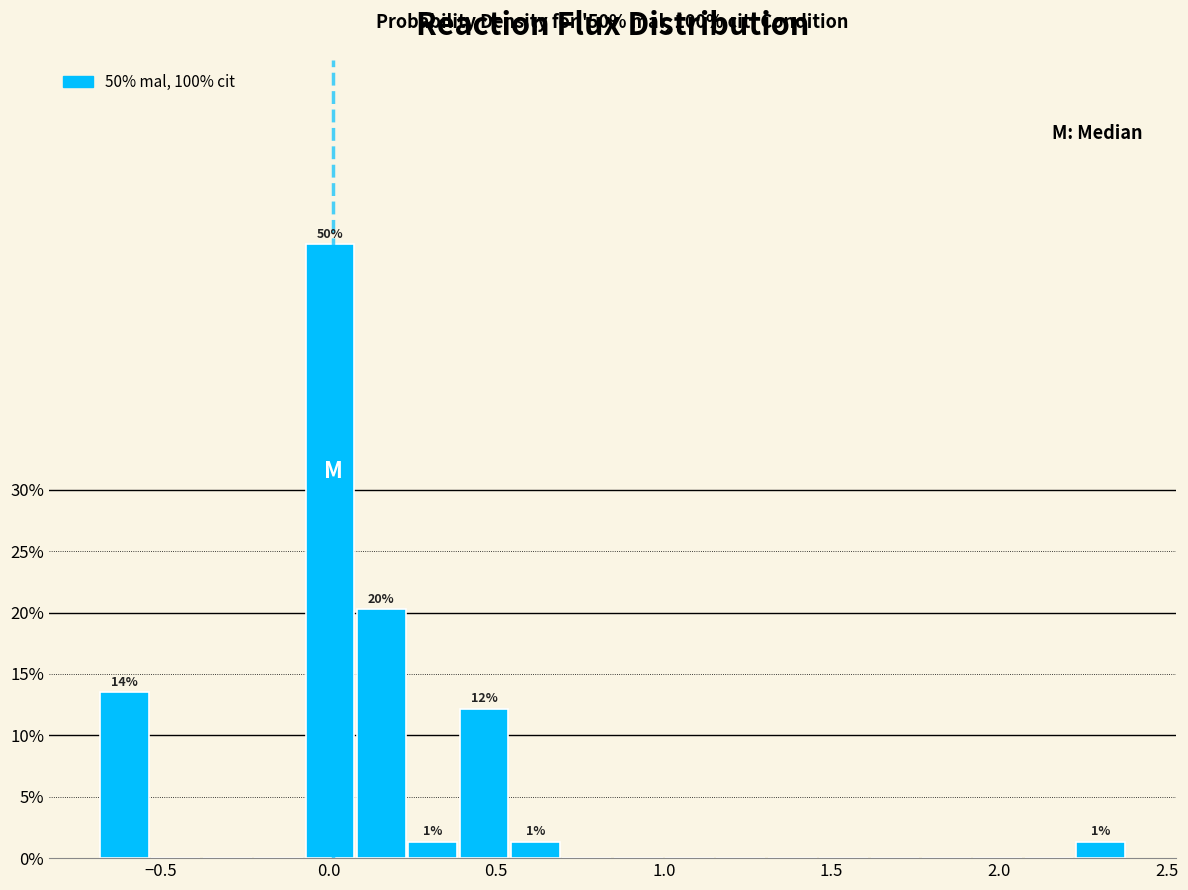

Read against the x-axis, roughly where is the centre of the tallest bar?

0.00